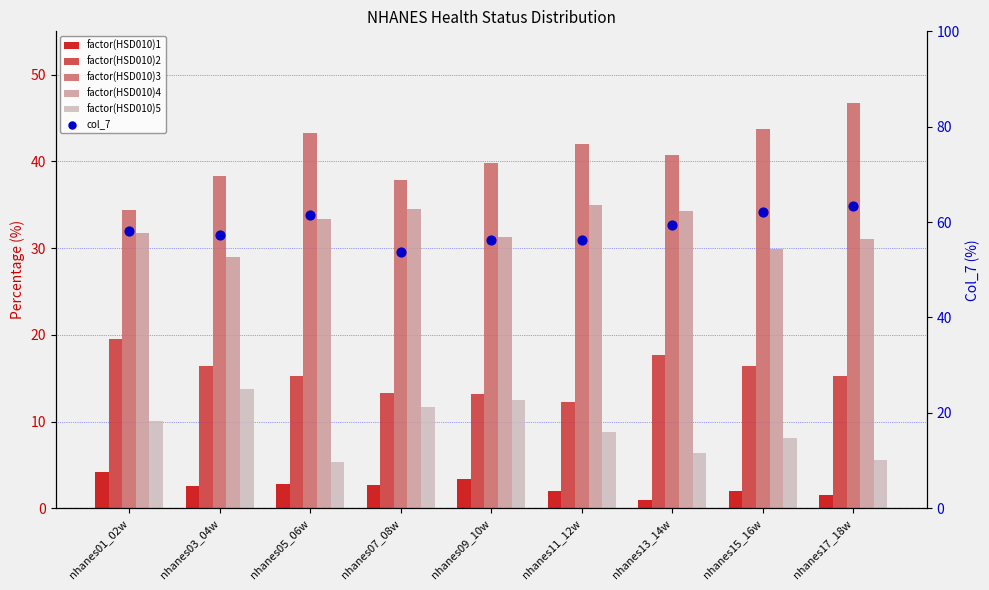

Which series reaches the minimum Y coordinate?

factor(HSD010)1